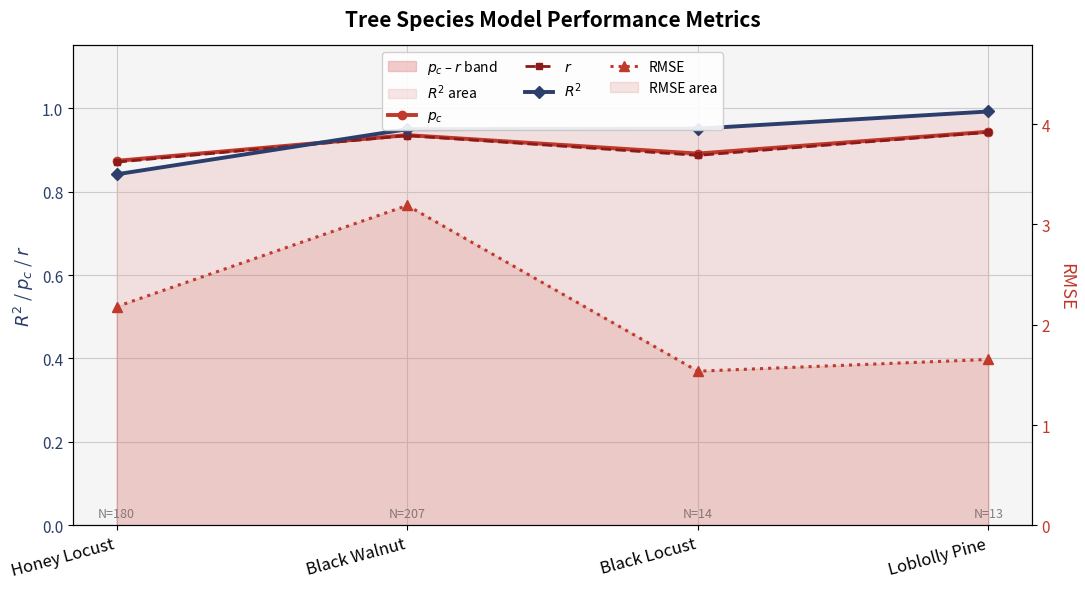

True or false: $R^2$ has more than 0 interior local peaks.

False